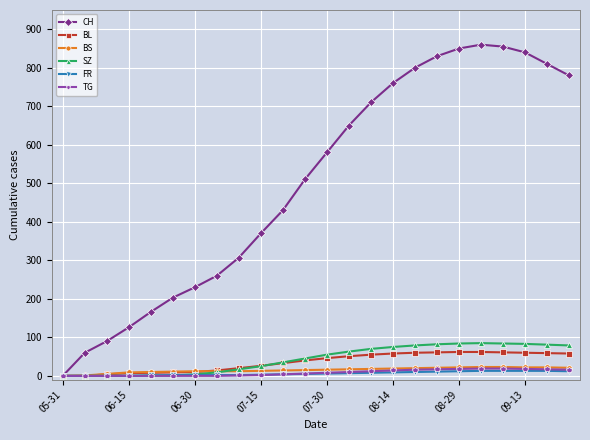

Which series has the largest total across all categories?

CH